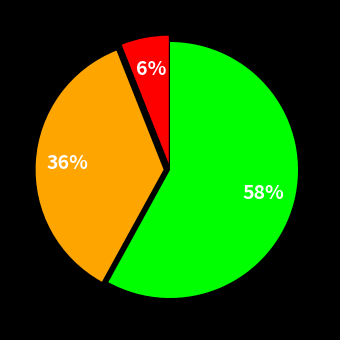

To the nearest percent, what is the average slice percentage?

33%